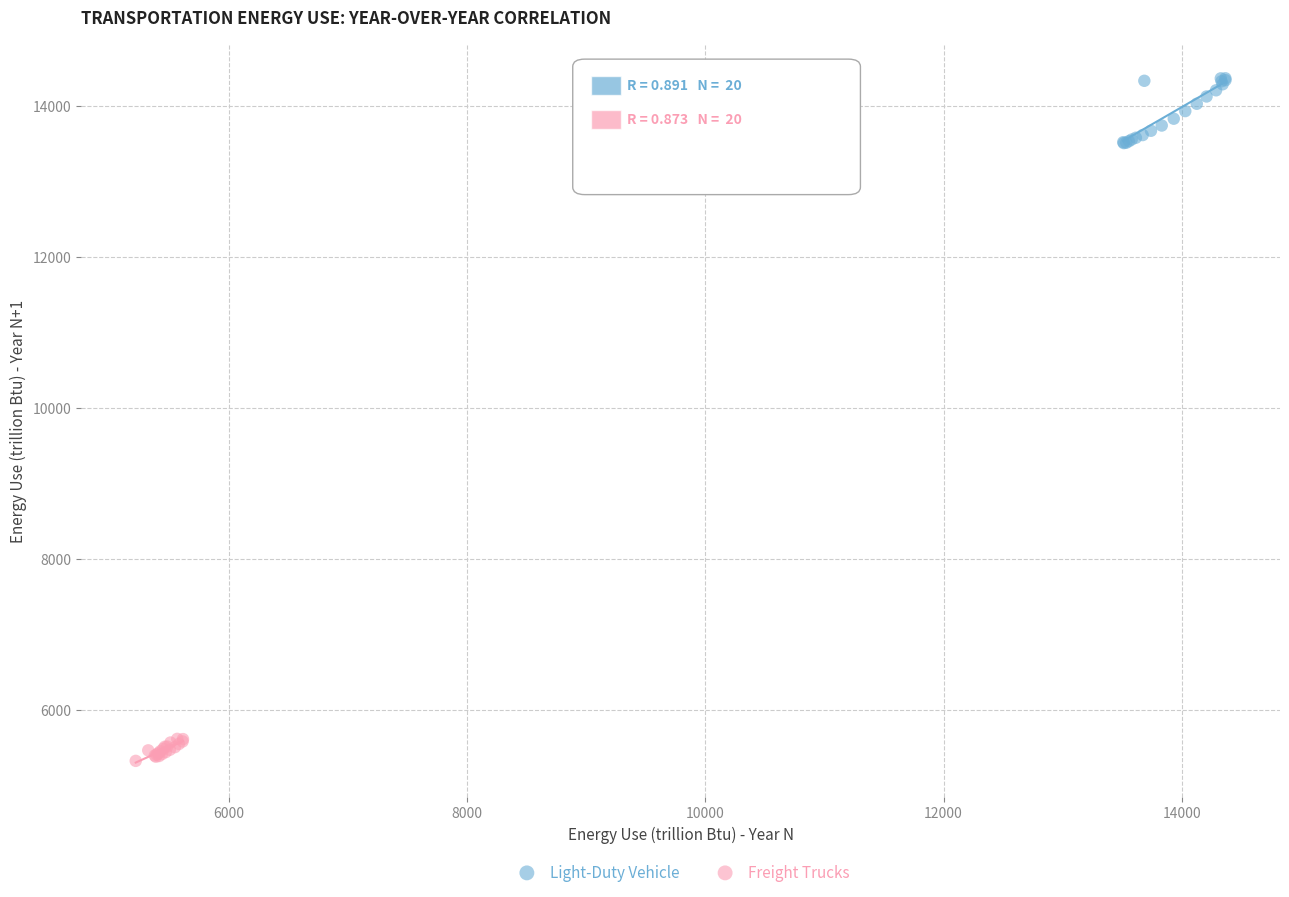

Which series has the widest spread of Y values?

Light-Duty Vehicle